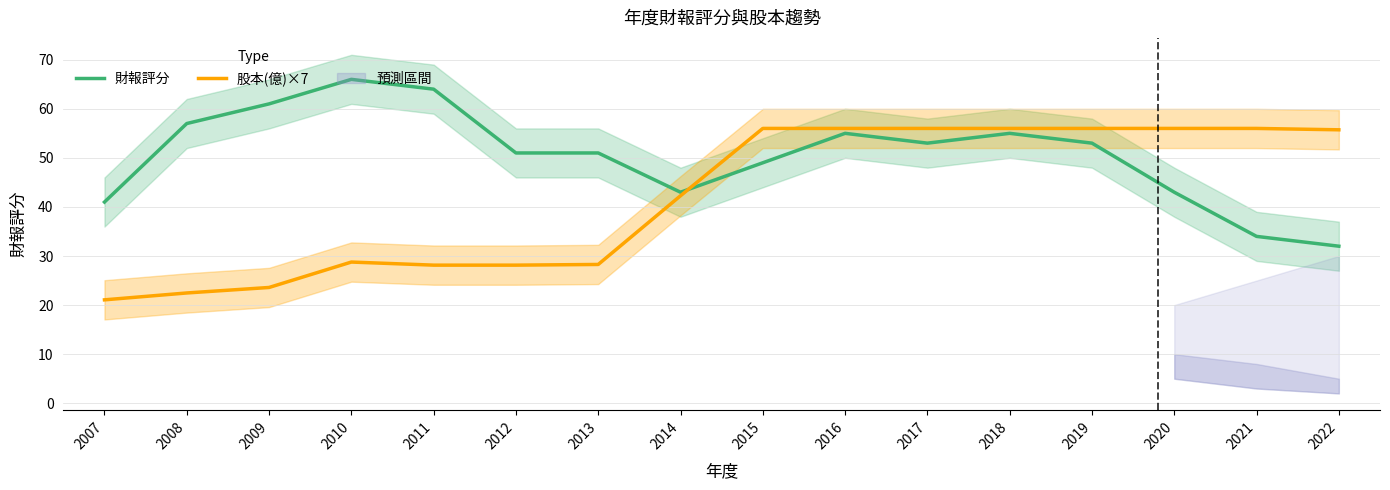

Read the 財報評分 value at 2020.

43.0